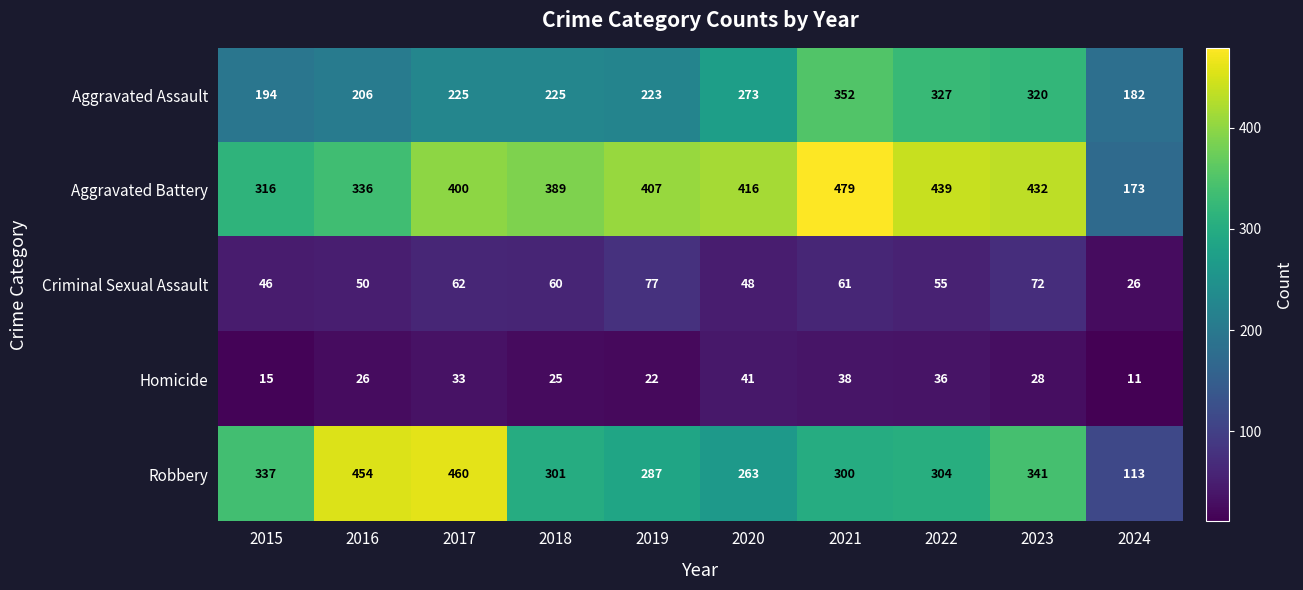

Where is Aggravated Battery nearest to the value 326?

2015